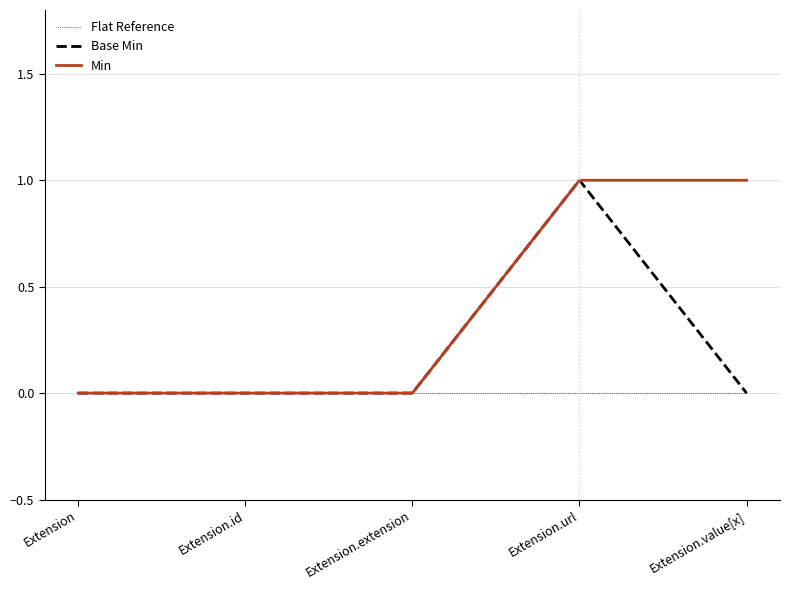

Which series changed the most between Extension.extension and Extension.value[x]?

Min